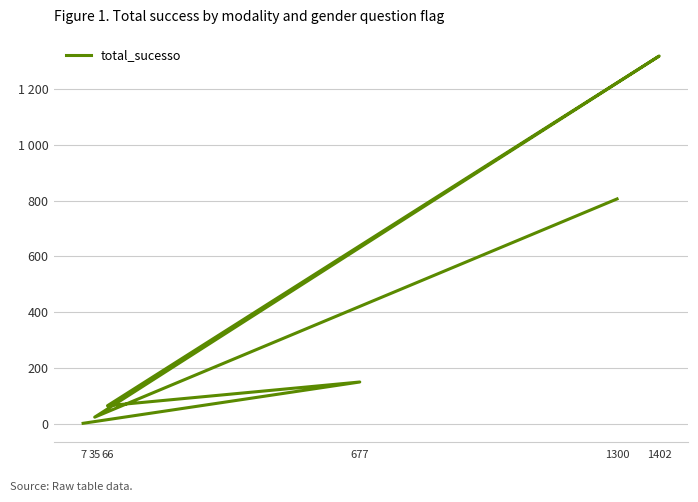

How many points are lower than both their immediate neighbors (excluding endpoints)?

2